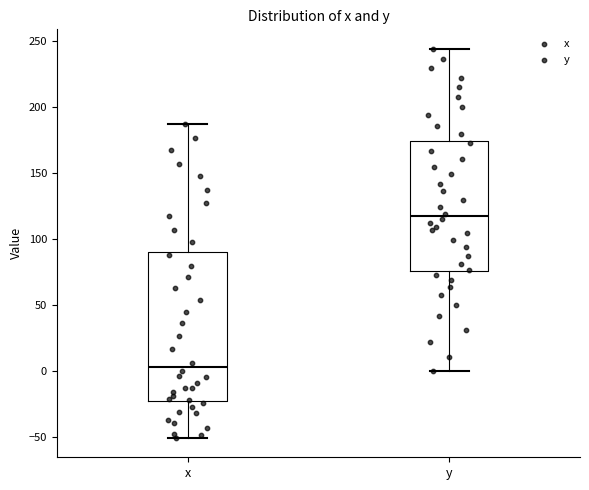

Reading left to right, read every box against the y-axis: the position of its median line, the range the box covers, and the ends of its whiskers. The values are not printed on the chart, so give them approximately, as read against the axis.

x: median 5, box -25 to 90, whiskers -50 to 185
y: median 115, box 75 to 175, whiskers 0 to 245